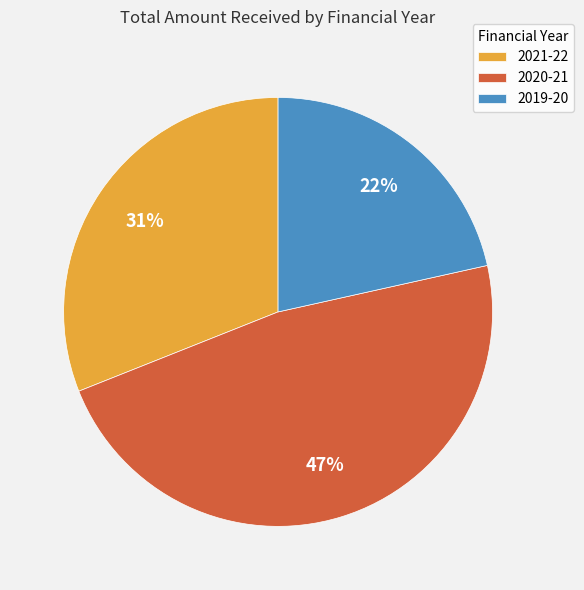

What percentage is the 2020-21 slice, to the nearest percent?

47%